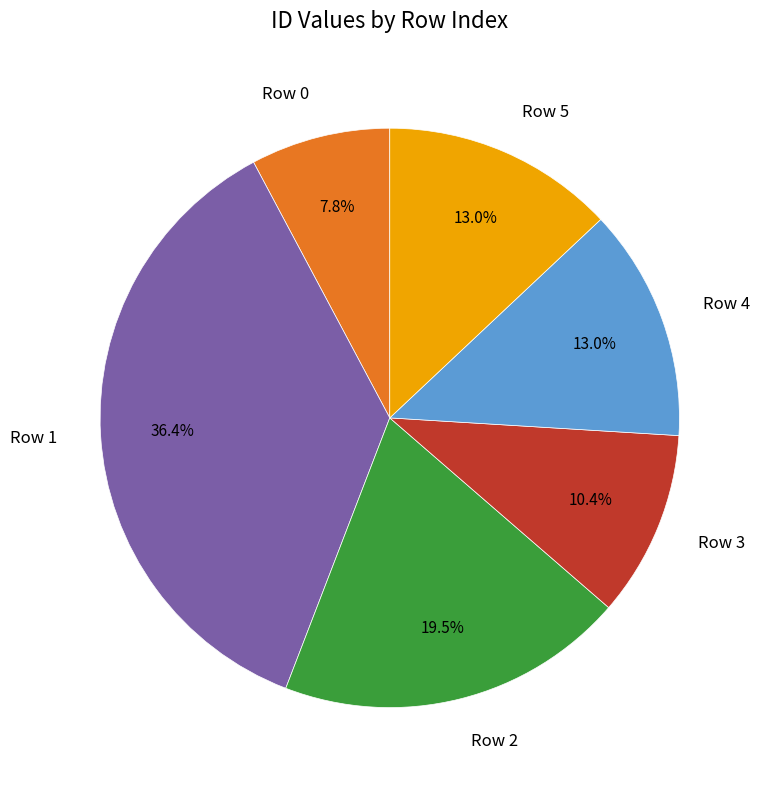

What is the largest slice in the pie chart?

Row 1